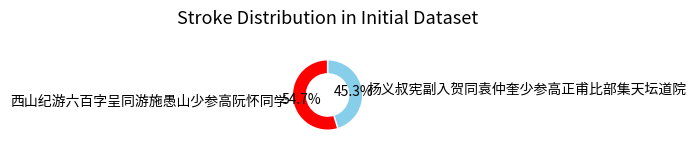

To the nearest percent, what is the combined percentage of 西山纪游六百字呈同游施愚山少参高阮怀同学 and 杨义叔宪副入贺同袁仲奎少参高正甫比部集天坛道院?

100%